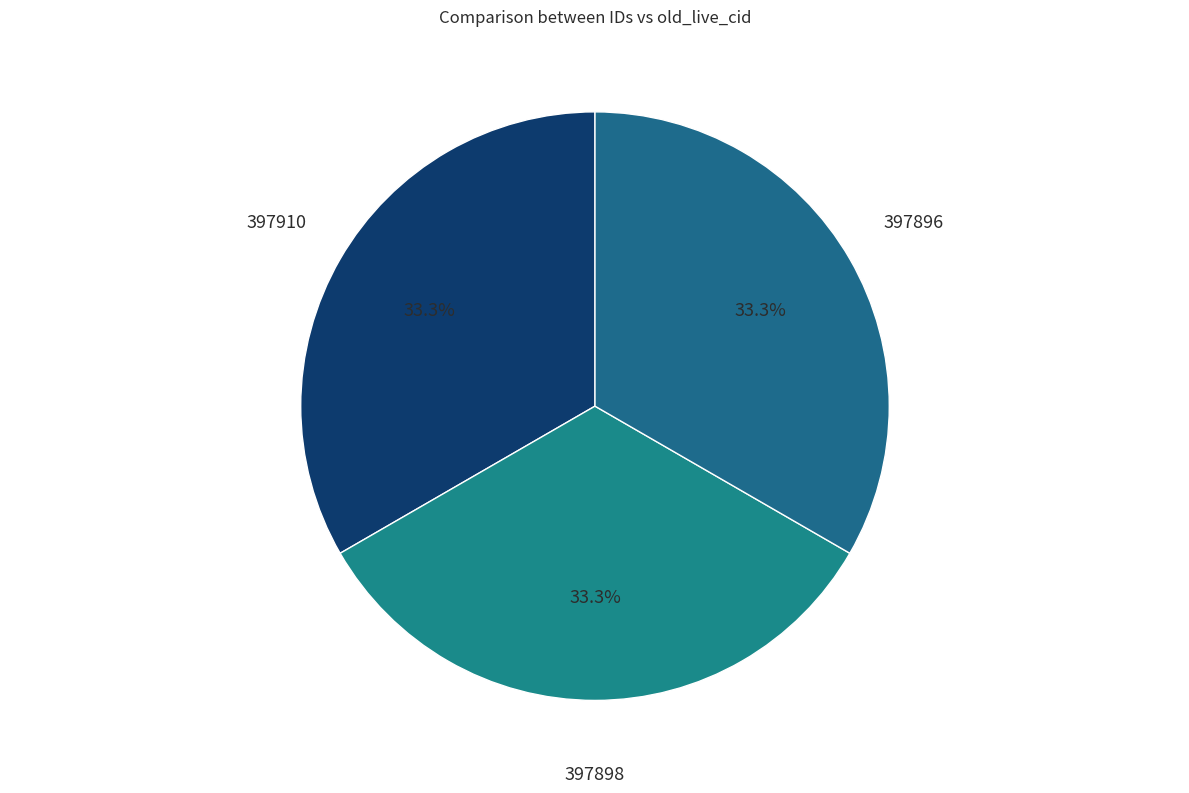

Is it true that 397896 is 33% of the pie?

True